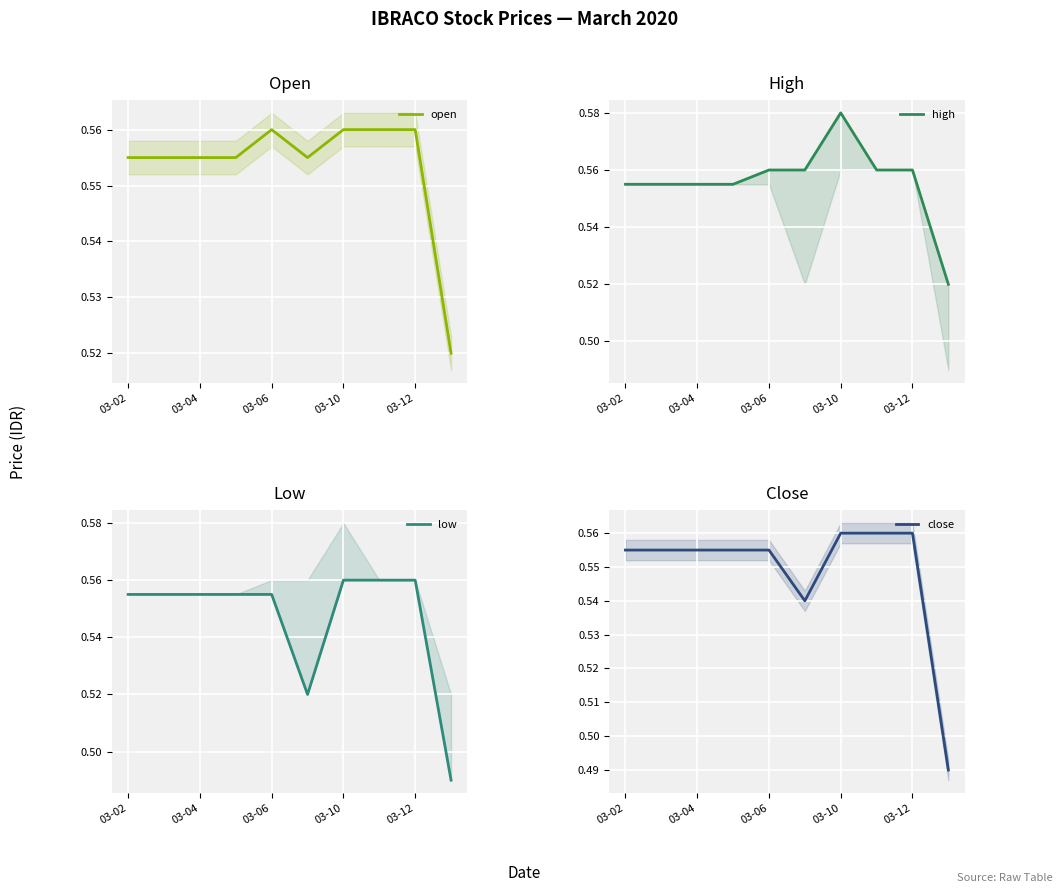

What is the total value across all series at 03-06?

2.2